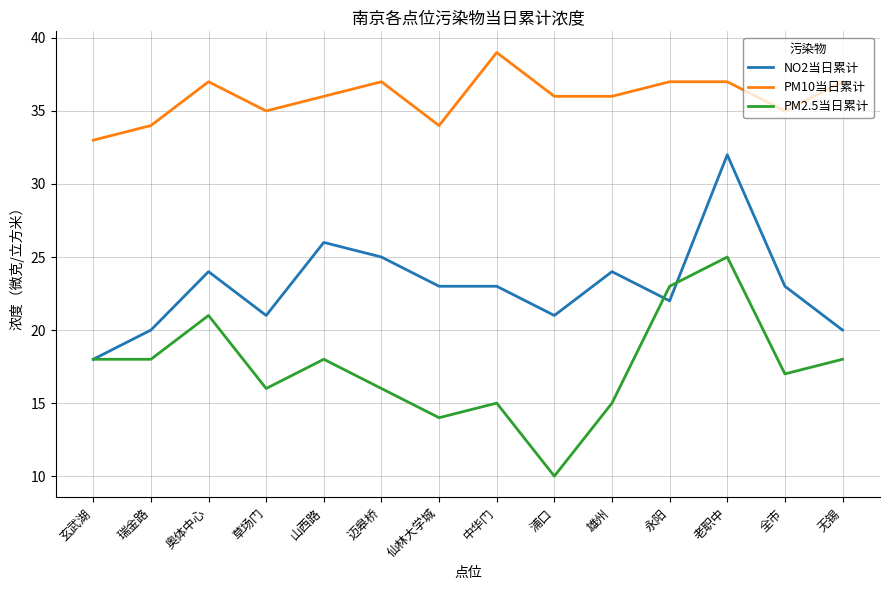

What is the total value across all series at 全市?

75